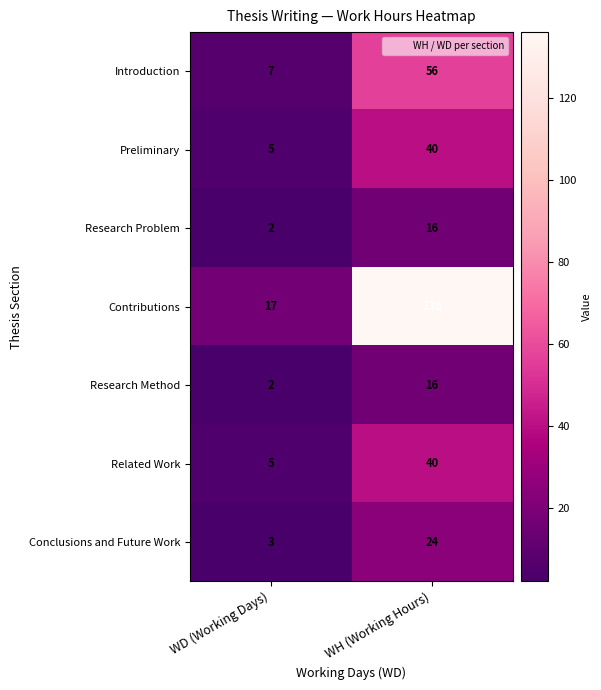

Rank the categories by Research Problem value from highest to lowest.

WH (Working Hours), WD (Working Days)